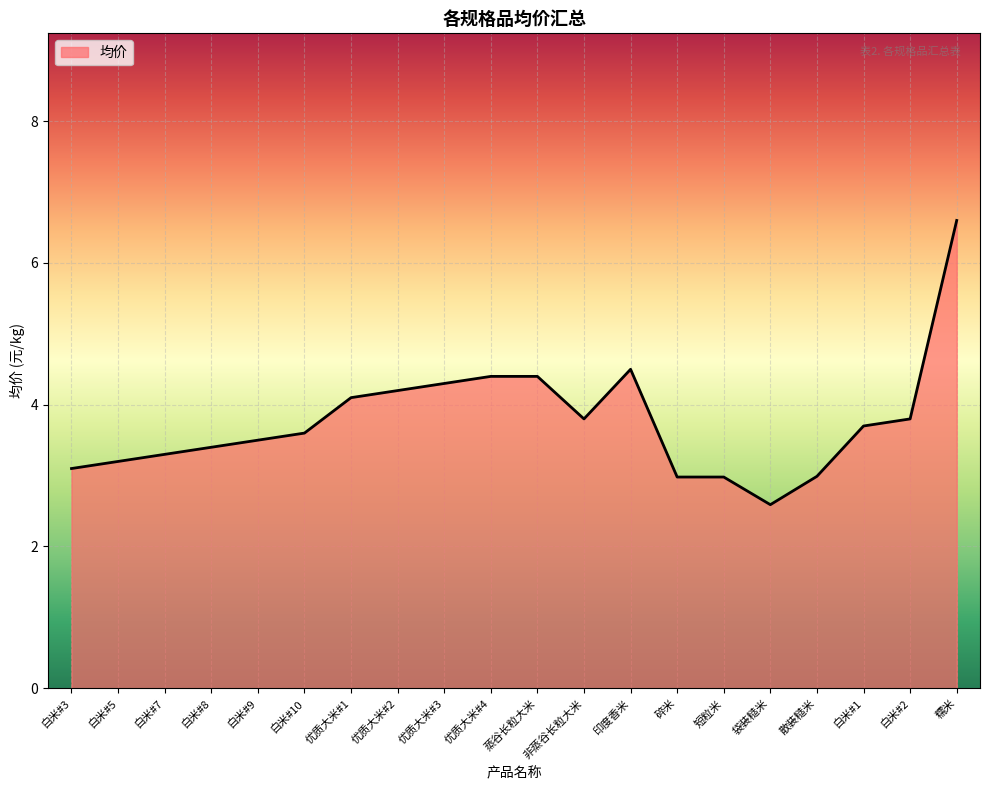

What is the difference between the maximum and minimum values?

4.0